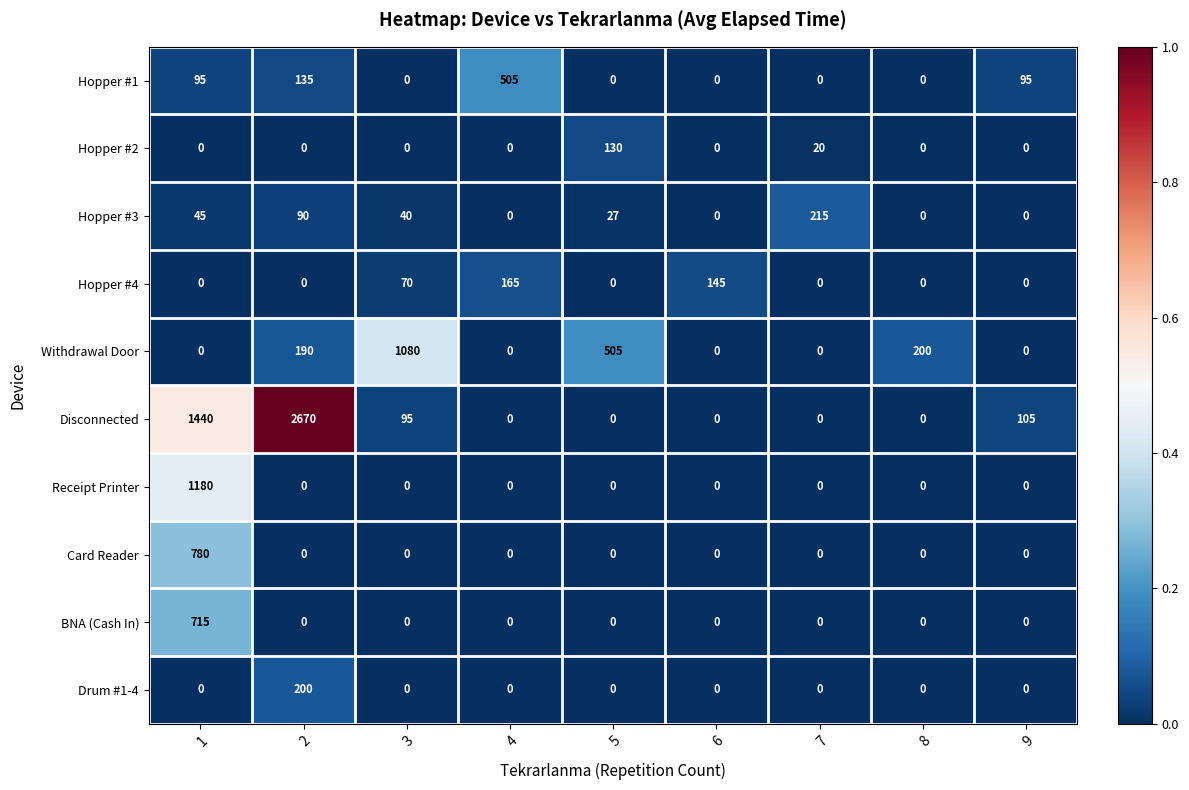

Which series has the largest range (max minus min)?

Disconnected